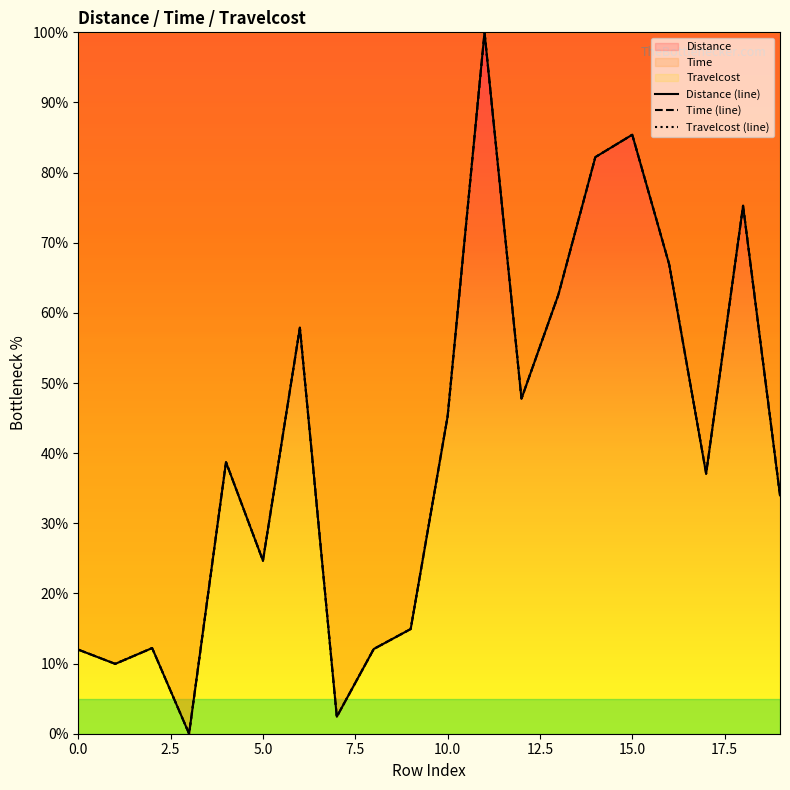

What is the label of the 13th point from the left?

12